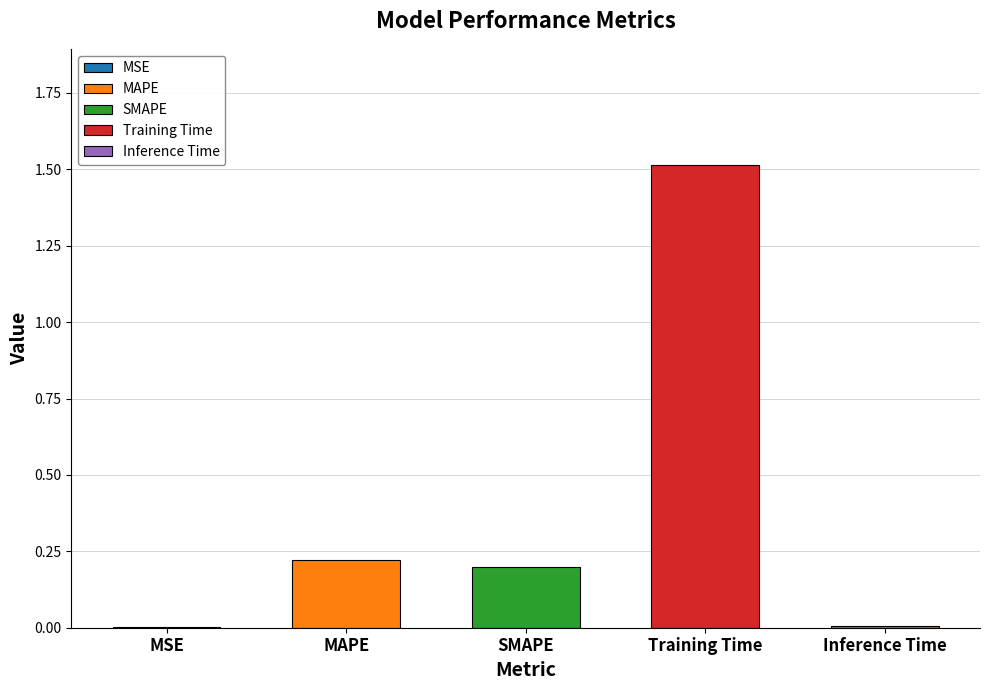

The chart shows a value of 0.0 at Inference Time. True or false?

True